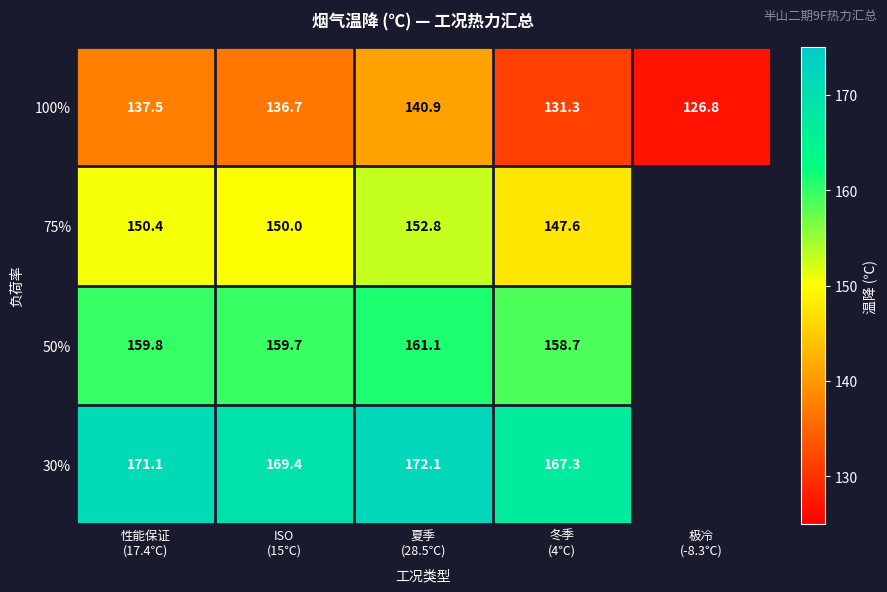

At ISO
(15℃), list the series in order from largest to smallest.

30%, 50%, 75%, 100%